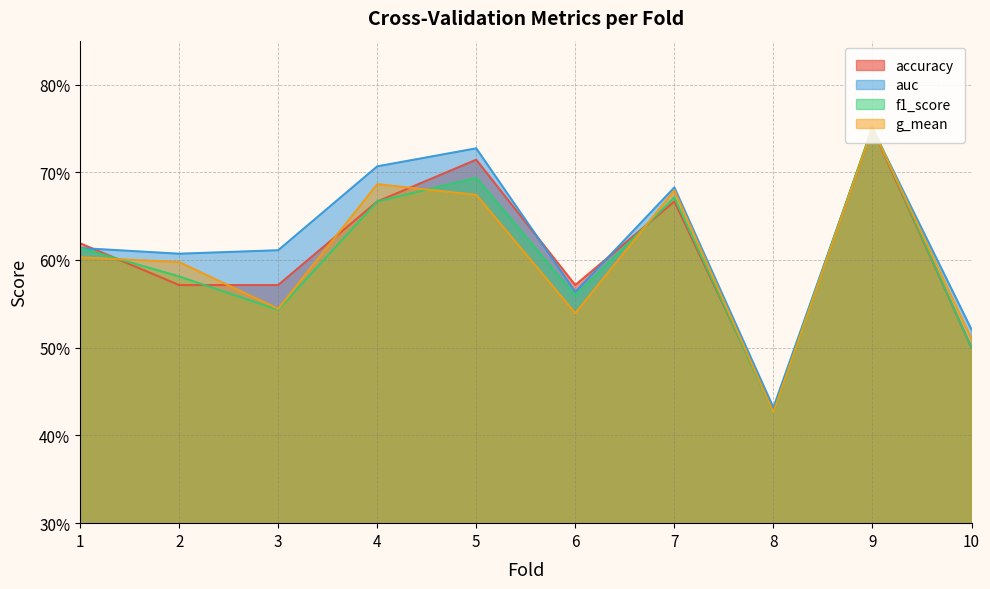

In accuracy, how many points are higher than both neighbors (excluding endpoints)?

3